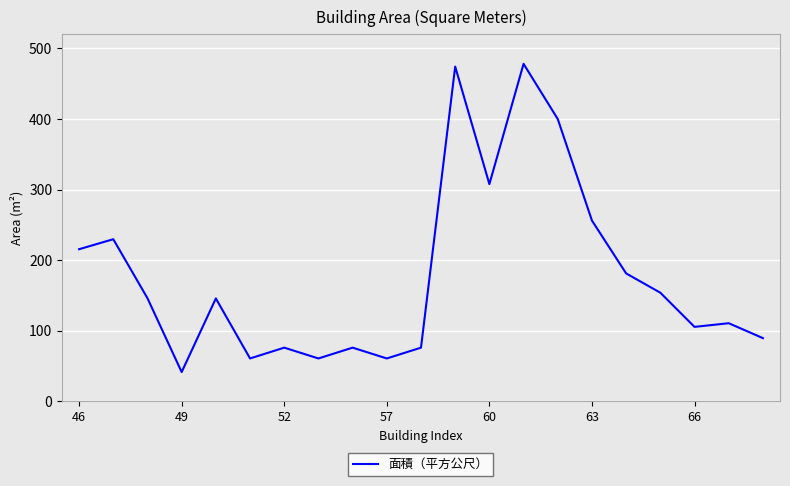

What is the difference between the maximum and minimum values?

436.5